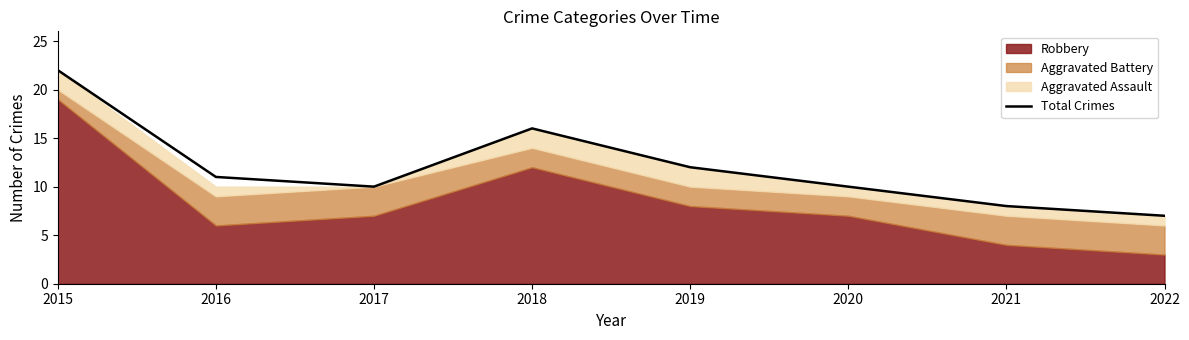

What is the minimum value shown in the chart?

7